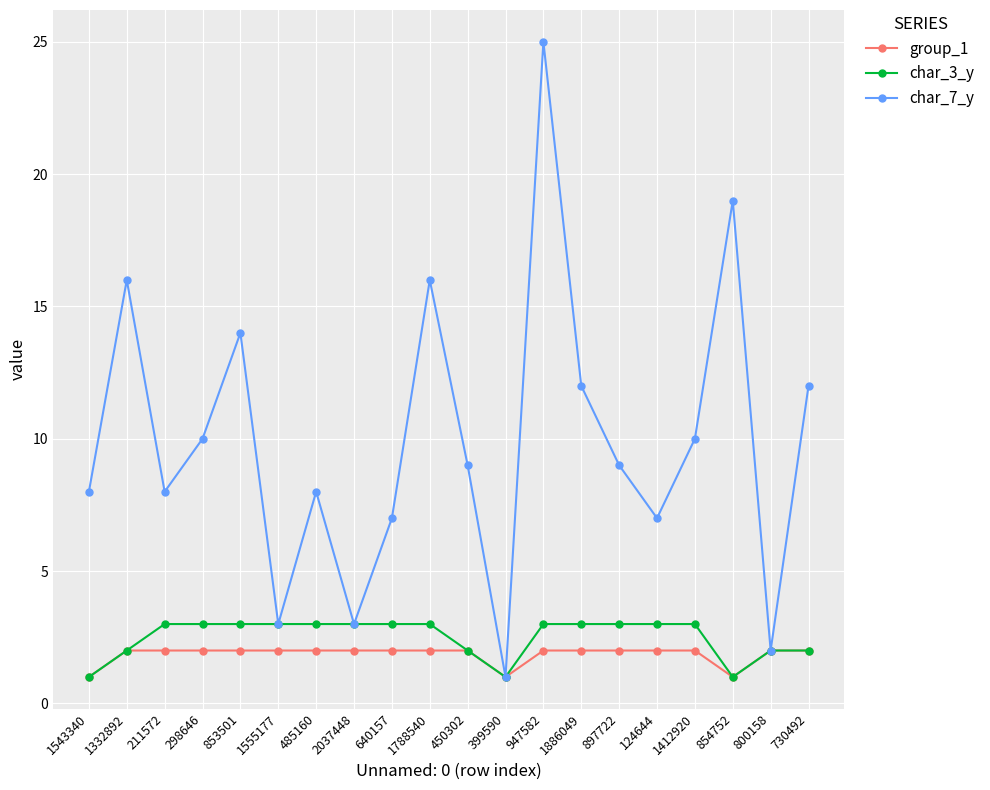

What is the spread (max minus min) of values at 854752?

18